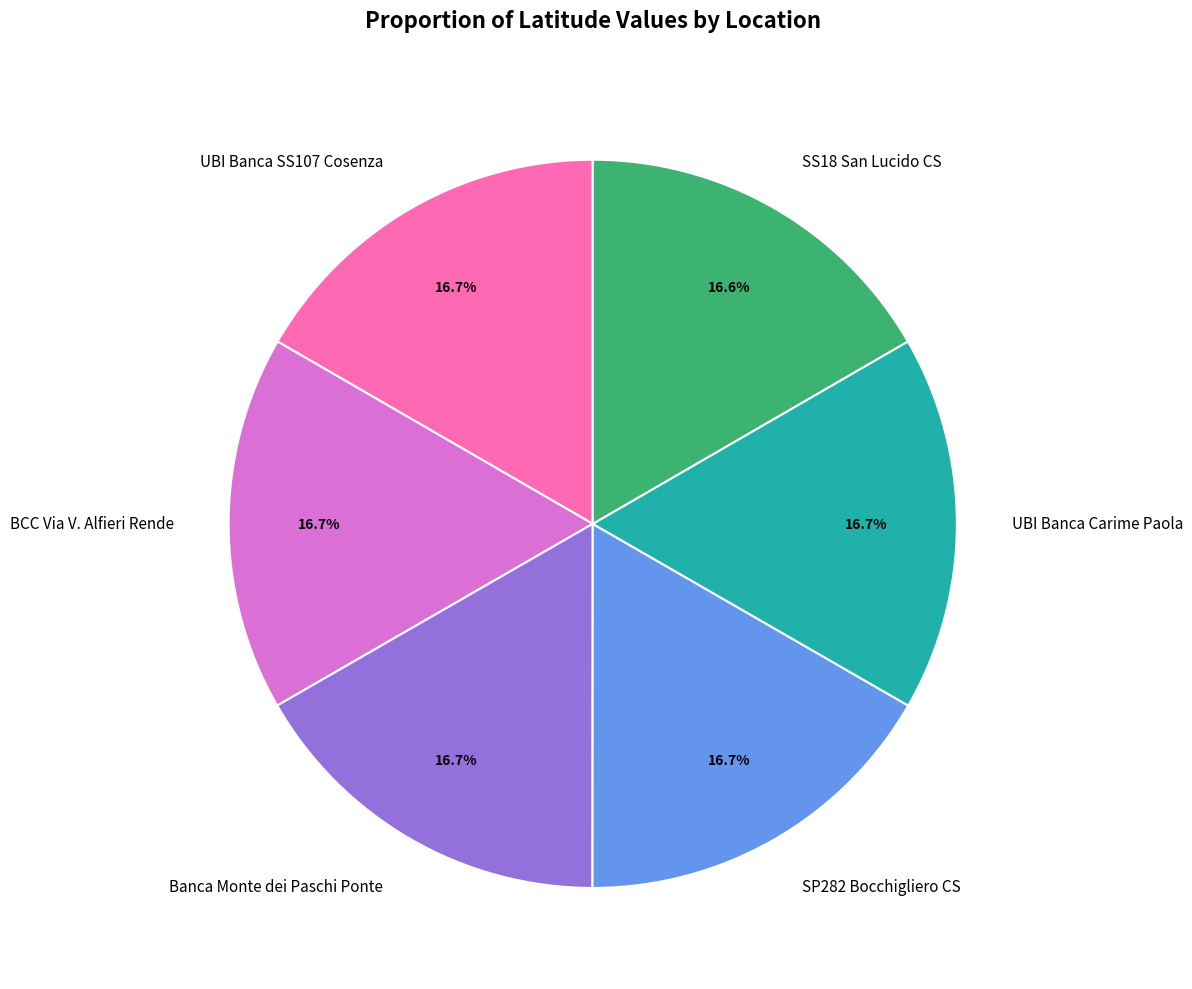

Is it true that UBI Banca SS107 Cosenza is 5% of the pie?

False